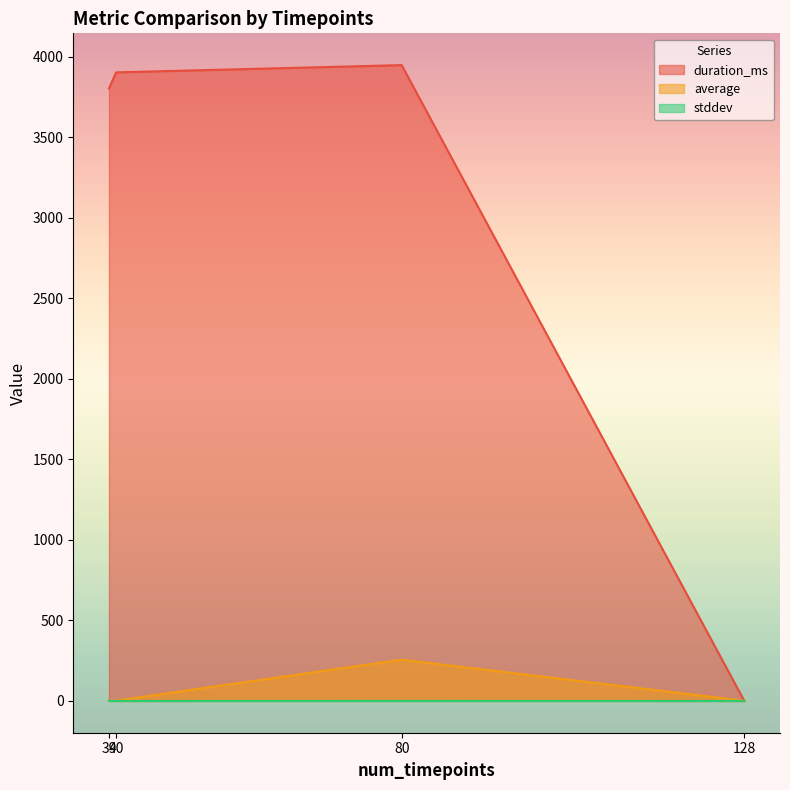

How many lines are shown in the chart?

3